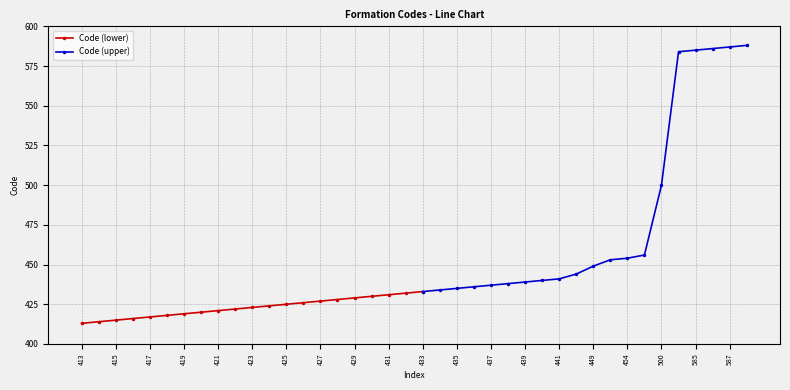

What is the average value?

452